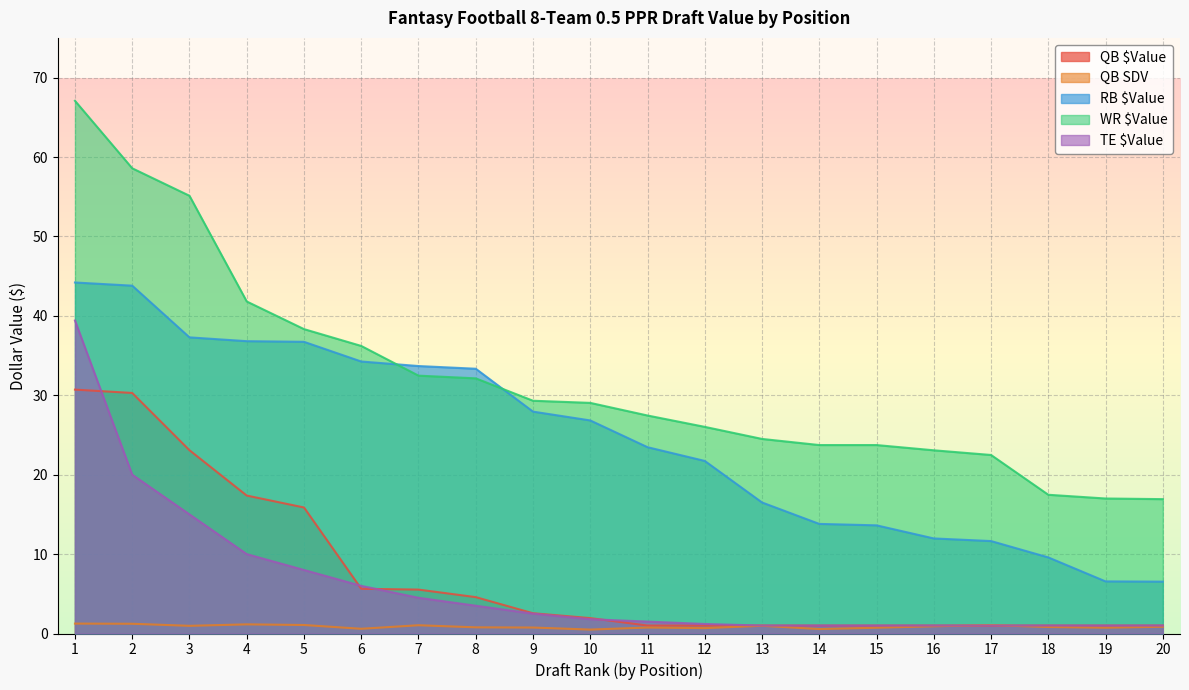

At which label does WR $Value reach its minimum?

20